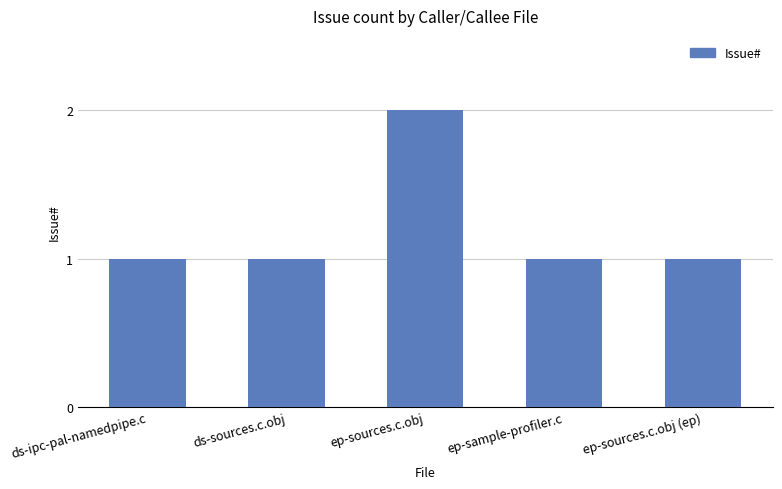

Which category has the highest value across all series?

ep-sources.c.obj